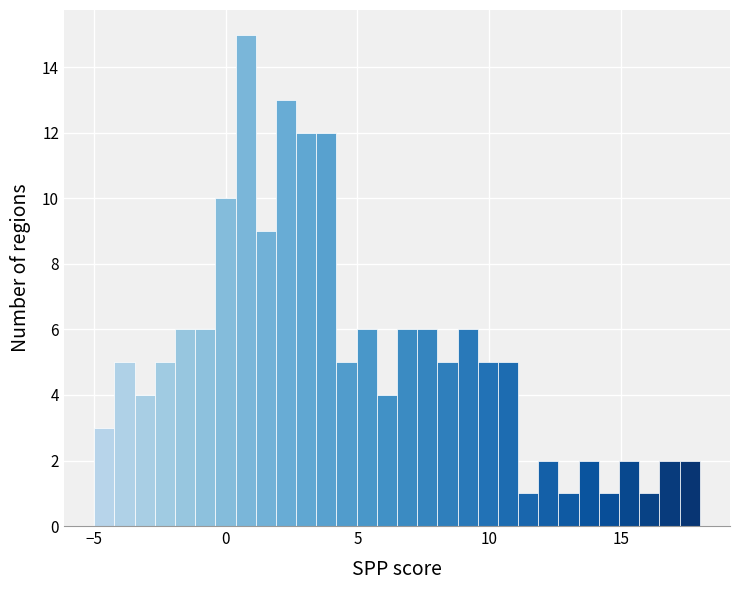

Around what value on the x-axis is the tallest bar? Give the approximate position of its centre, as read against the axis.

1.0